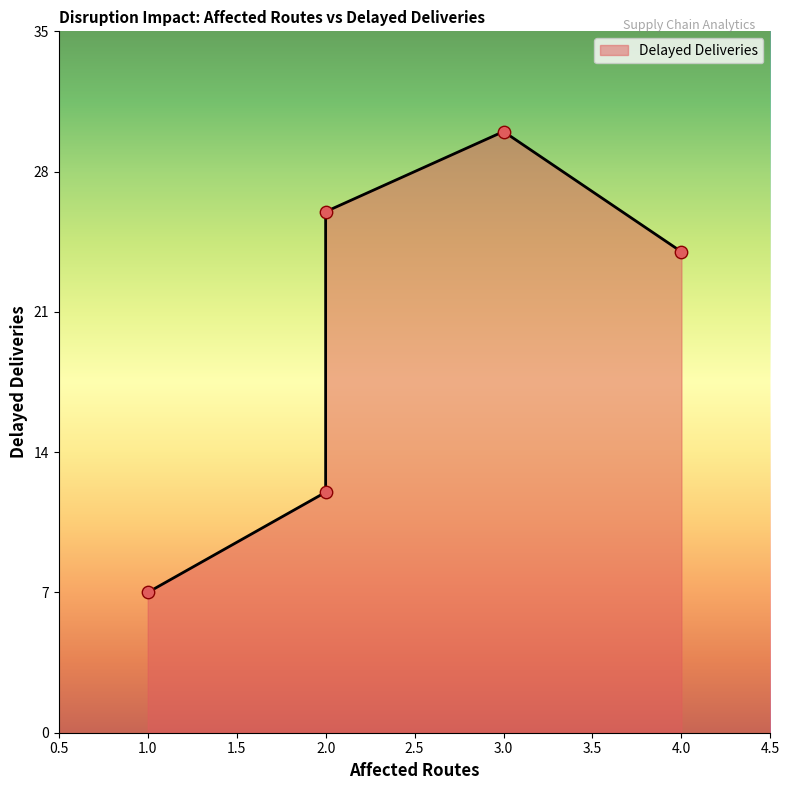

Between 2 and 2, which is larger?

2